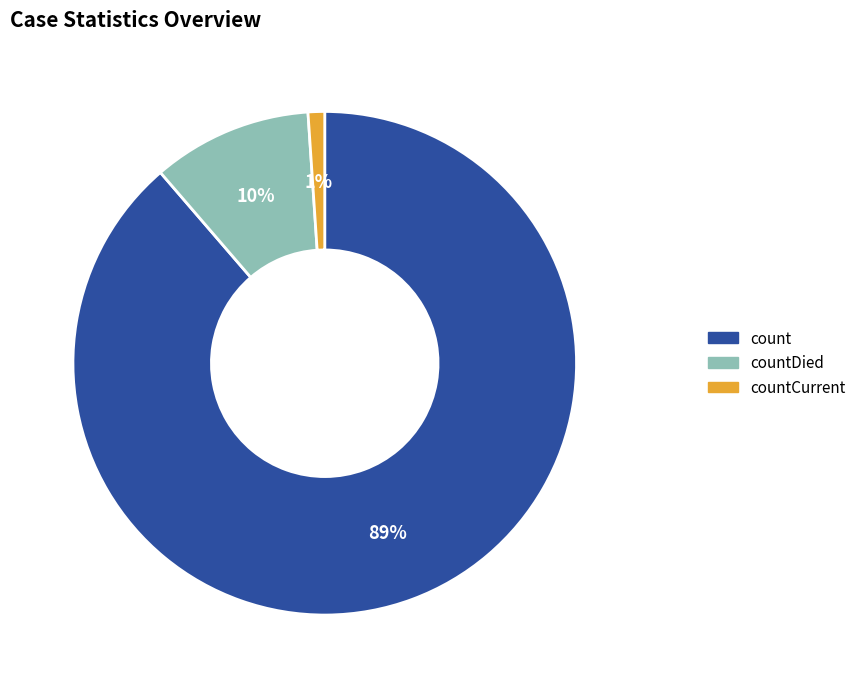

Is there a majority slice in this chart?

Yes